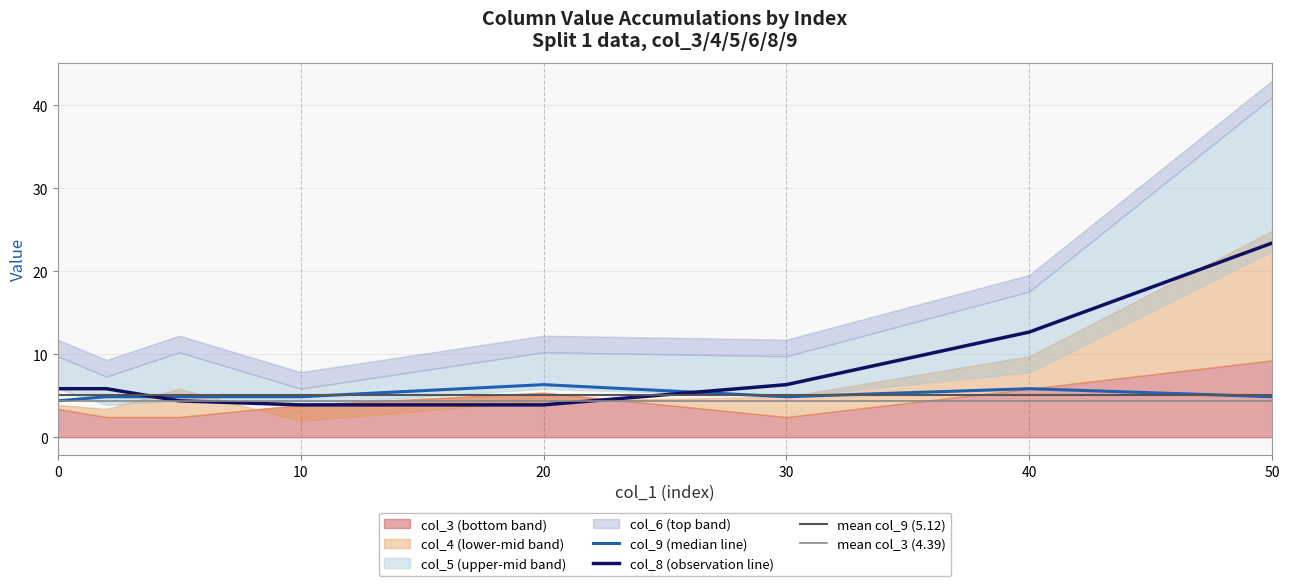

True or false: col_8 (observation line) and col_9 (median line) cross at least once.

True